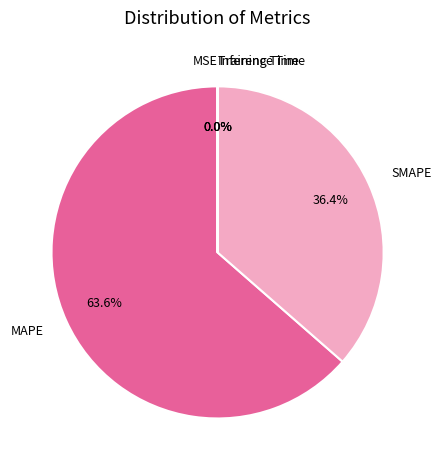

Which category has the biggest portion of the pie?

MAPE